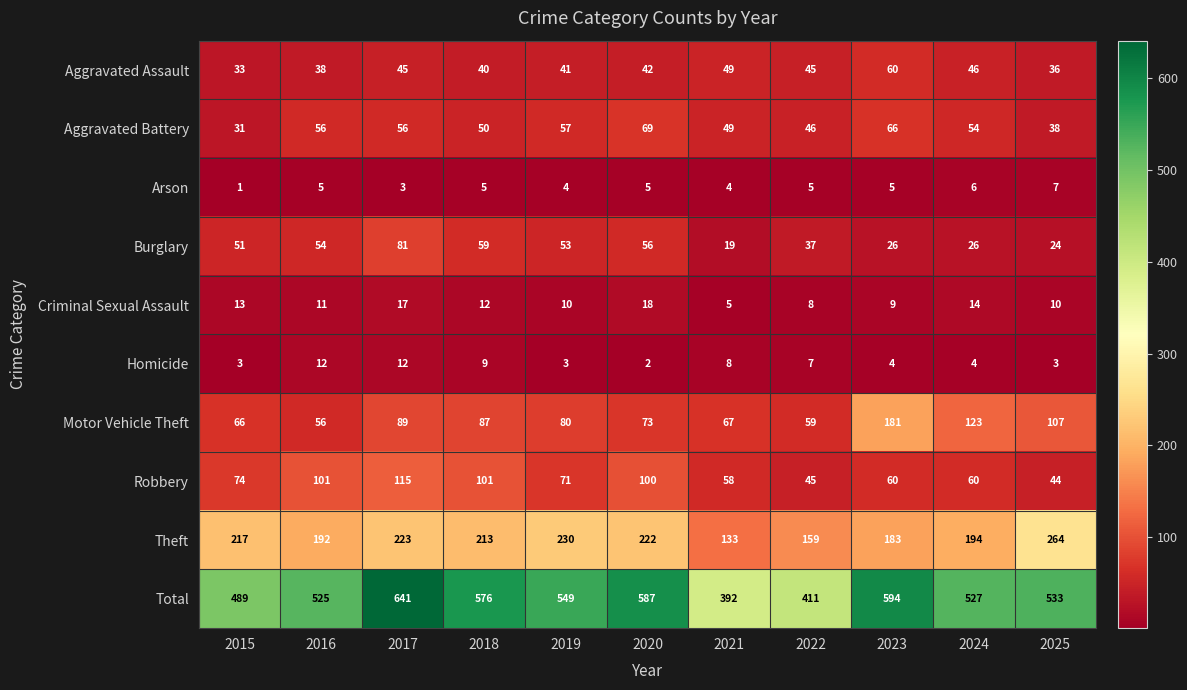

True or false: Arson has a value of 4 at 2019.

True